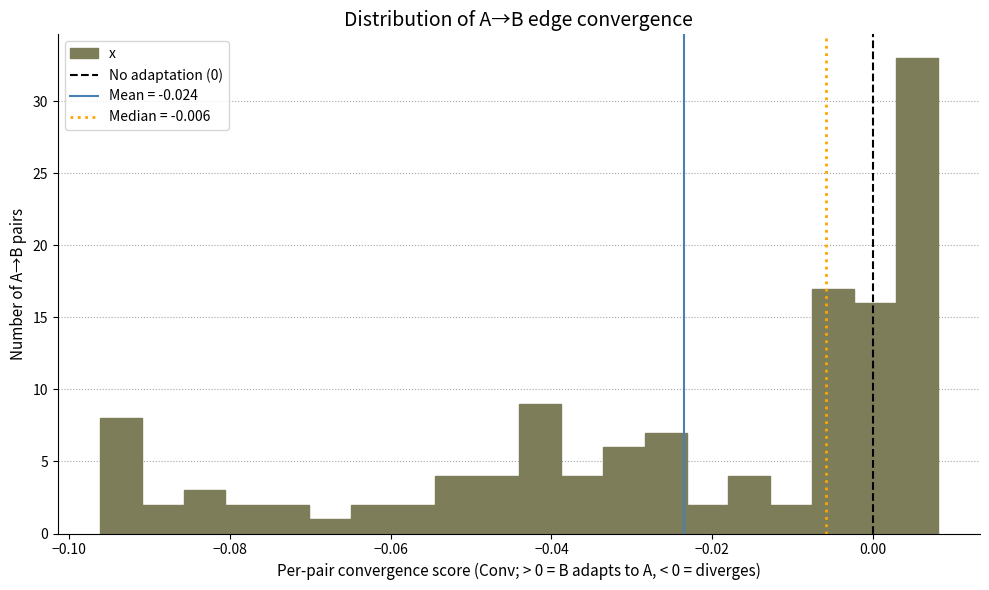

Read against the x-axis, roughly where is the centre of the tallest bar?

0.006